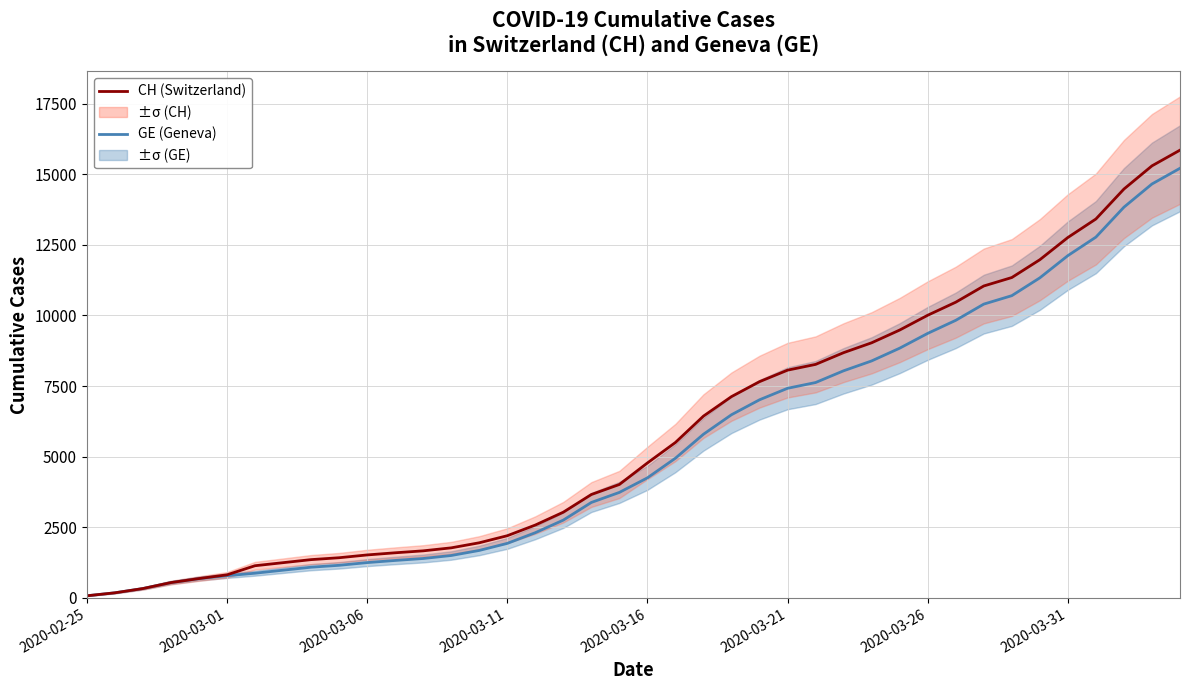

Rank the categories by GE (Geneva) value from lowest to highest.

2020-02-25, 2020-03-01, 2020-03-06, 2020-03-11, 2020-03-16, 2020-03-21, 2020-03-26, 2020-03-31, 8, 9, 10, 11, 12, 13, 14, 15, 16, 17, 18, 19, 20, 21, 22, 23, 24, 25, 26, 27, 28, 29, 30, 31, 32, 33, 34, 35, 36, 37, 38, 39